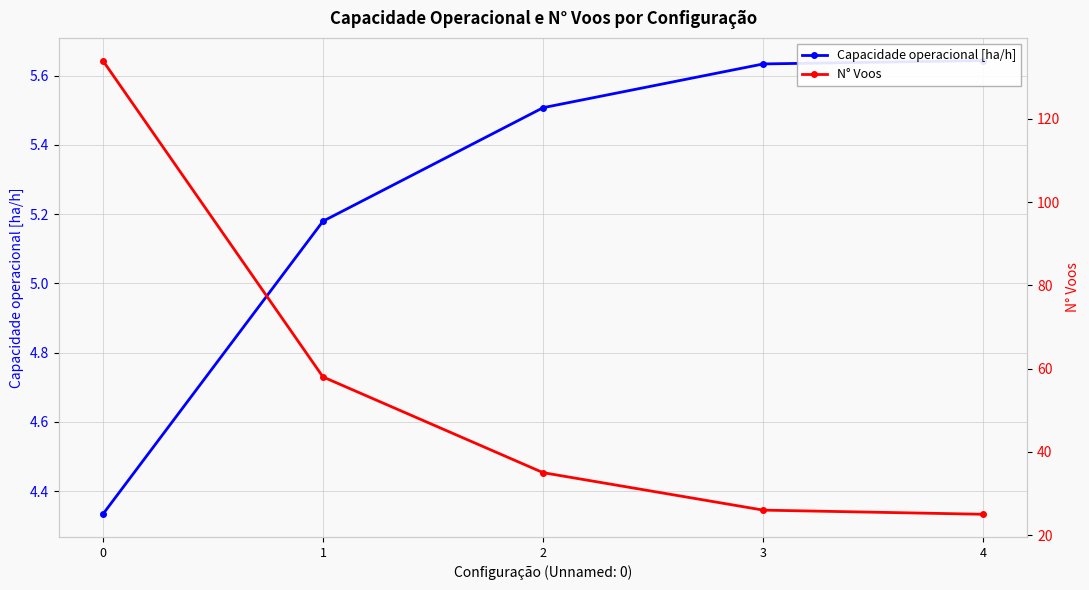

Rank the series by their maximum value, from highest to lowest.

N° Voos, Capacidade operacional [ha/h]